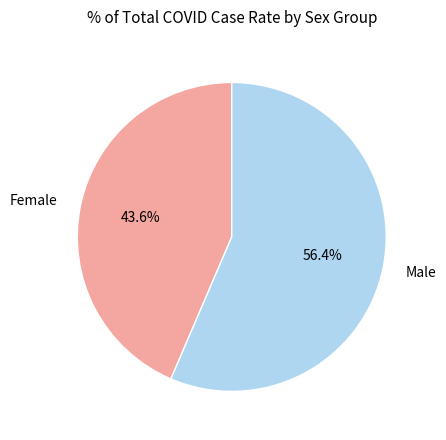

To the nearest percent, what is the difference between the largest and smallest slice percentages?

13%